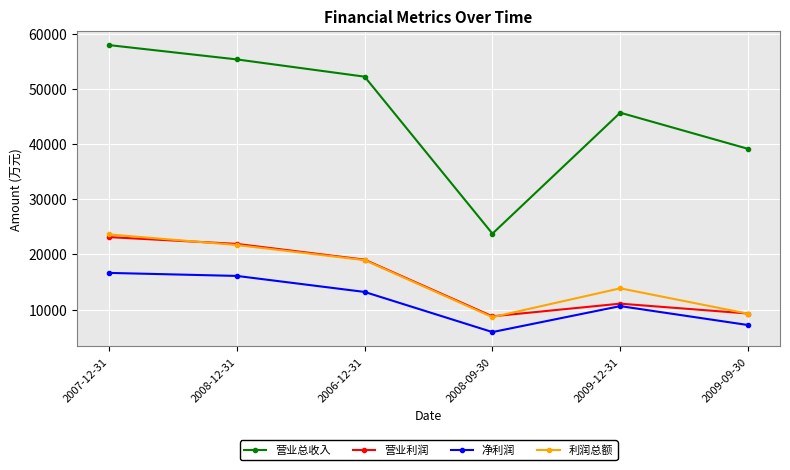

What is the label of the 2nd point from the right?

2009-12-31